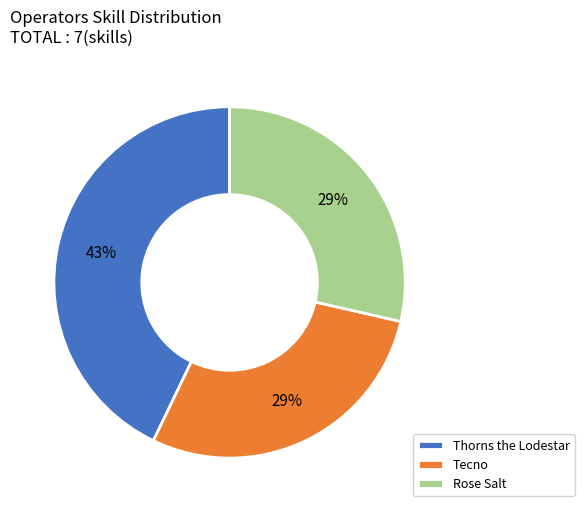

To the nearest percent, what is the combined percentage of Rose Salt and Tecno?

57%